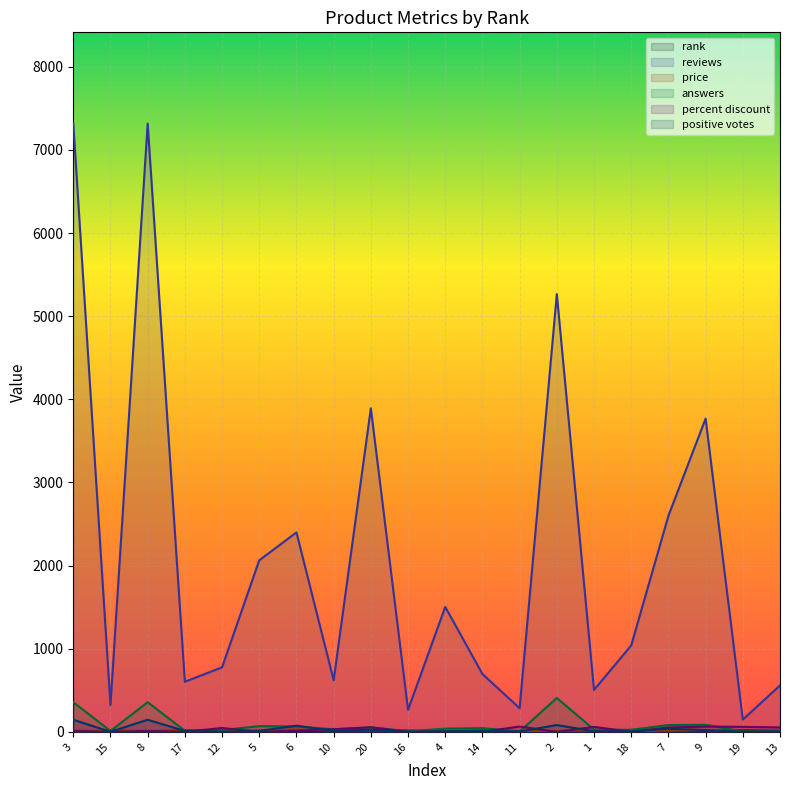

True or false: answers has a value of 49.6 at 1.

False